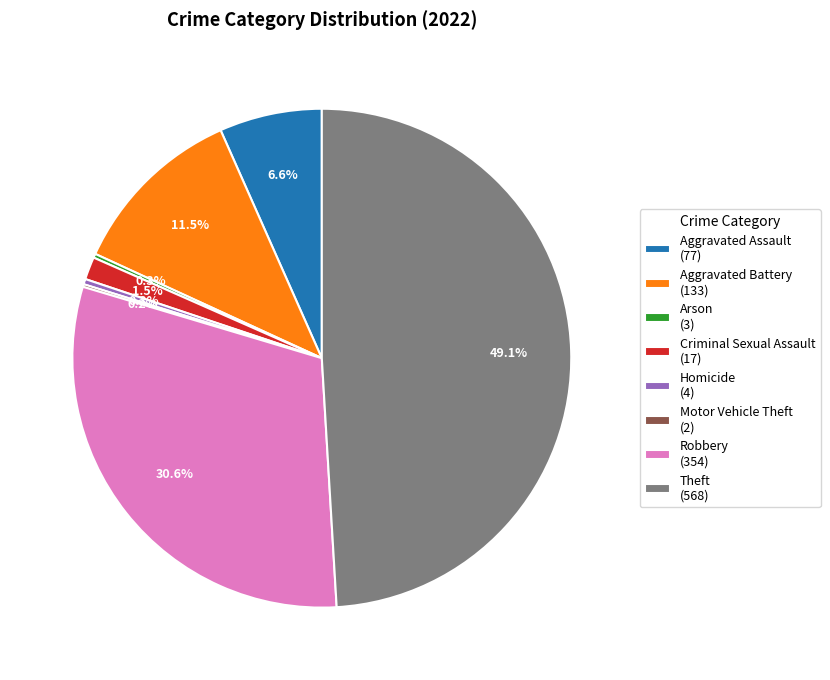

To the nearest percent, what is the average slice percentage?

12%